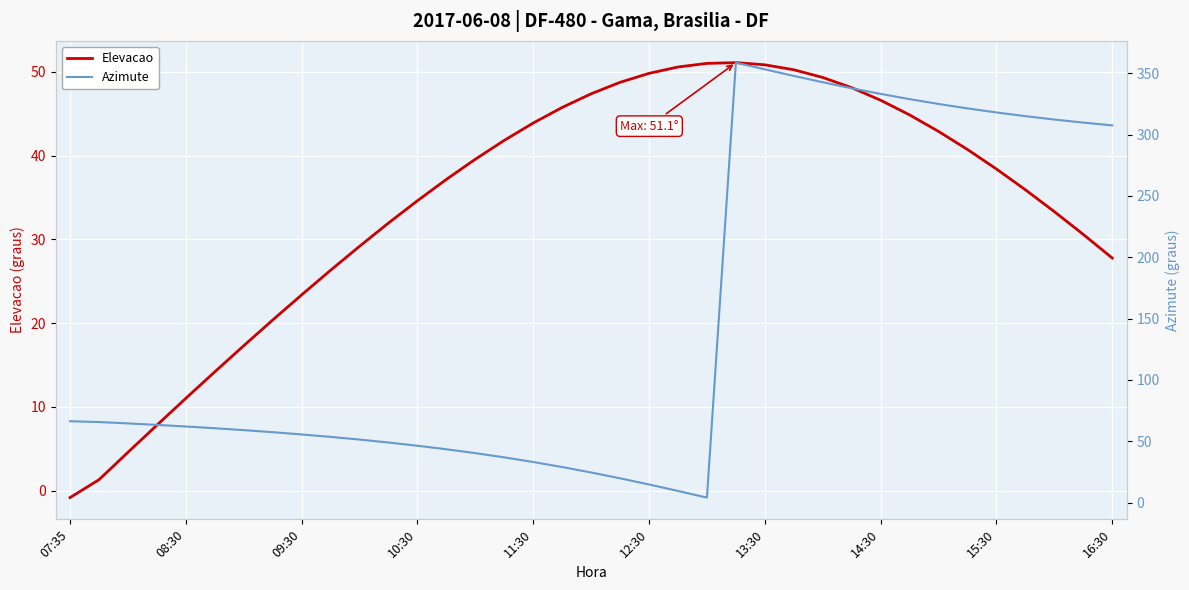

True or false: Azimute has more than 2 points higher than both neighbors.

False